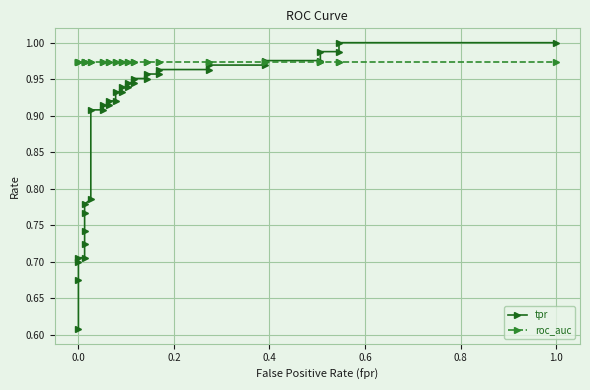

Reading left to right, extract all data points from this chart.

tpr: 0.6	0.7	0.7	0.7	0.7	0.7	0.7	0.8	0.8	0.8	0.9	0.9	0.9	0.9	0.9	0.9	0.9	0.9	0.9	0.9	0.9	0.9	1.0	1.0	1.0	1.0	1.0	1.0	1.0	1.0	1.0	1.0	1.0	1.0	1.0	1.0
roc_auc: 1.0	1.0	1.0	1.0	1.0	1.0	1.0	1.0	1.0	1.0	1.0	1.0	1.0	1.0	1.0	1.0	1.0	1.0	1.0	1.0	1.0	1.0	1.0	1.0	1.0	1.0	1.0	1.0	1.0	1.0	1.0	1.0	1.0	1.0	1.0	1.0